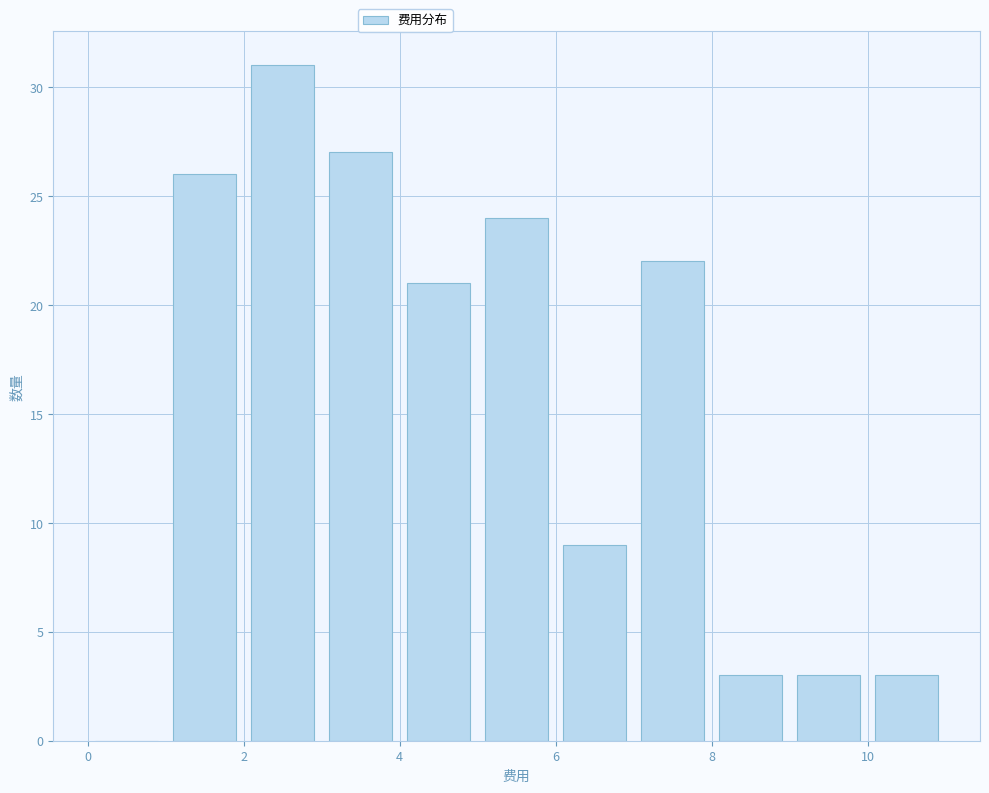

Reading left to right, list every bar in this chart as the range it spans on the x-axis followed by its height. The values are not printed on the chart, so give them approximately, as read against the axis.

0 to 1: 0
1 to 2: 26
2 to 3: 31
3 to 4: 27
4 to 5: 21
5 to 6: 24
6 to 7: 9
7 to 8: 22
8 to 9: 3
9 to 10: 3
10 to 11: 3